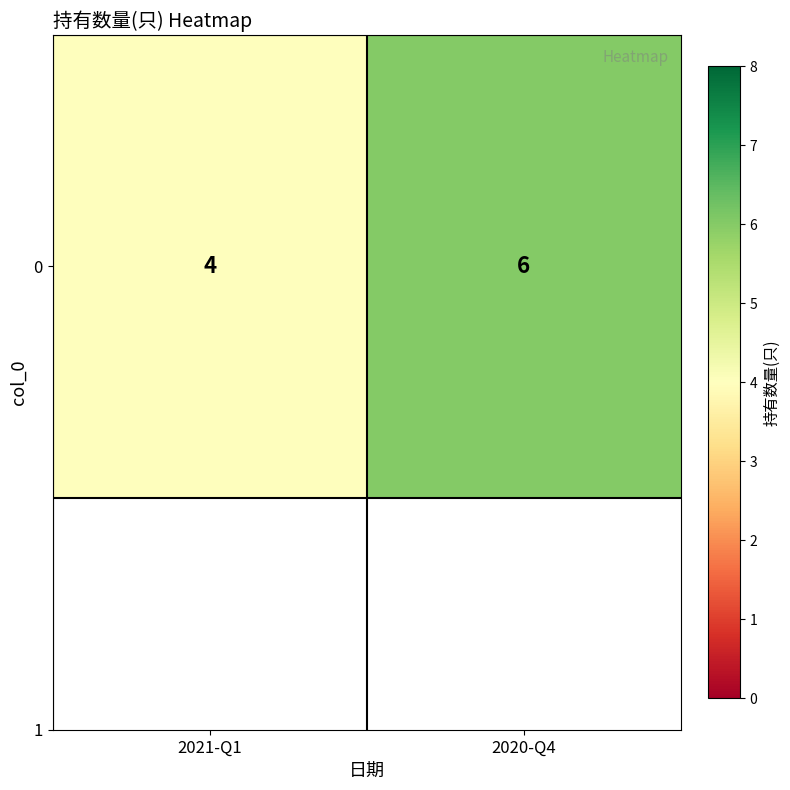

What is the minimum value shown in the chart?

4